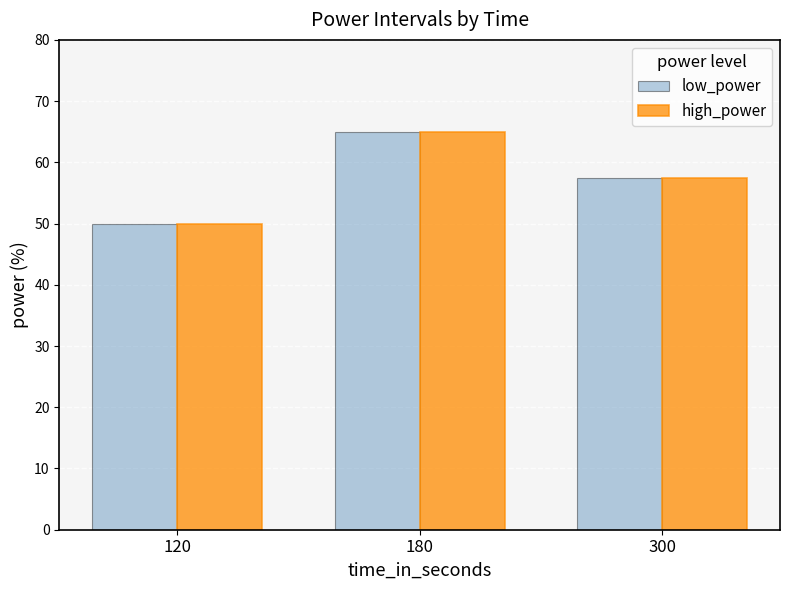

Reading right to left, what are all the values shown in this chart?

low_power: 300=57.5	180=65.0	120=50.0
high_power: 300=57.5	180=65.0	120=50.0